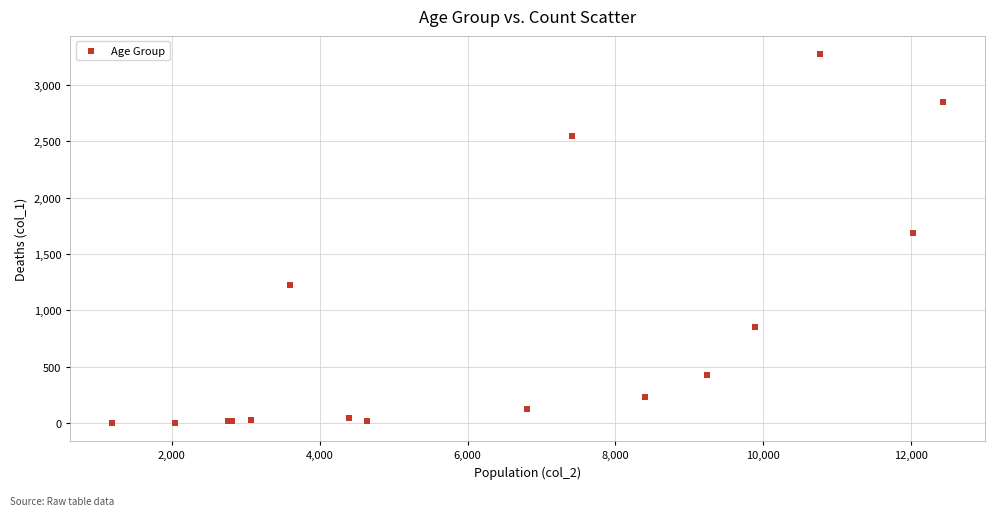

What Y value in the scatter plot is closest to 1638?

1690